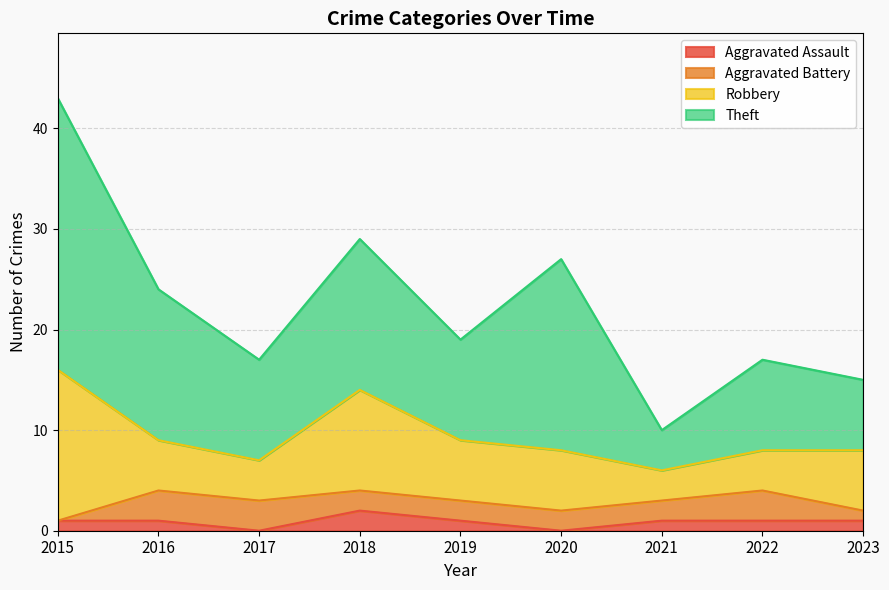

What is the sum of the Robbery values at 2017 and 2015?

19